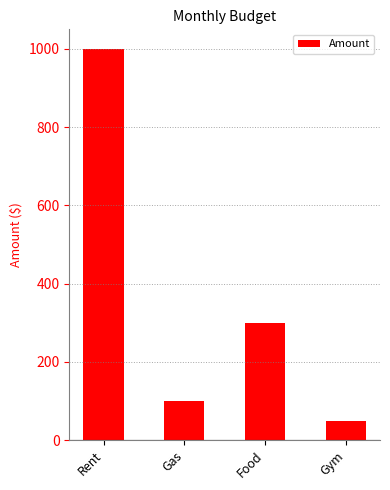

What is the maximum value shown in the chart?

1000